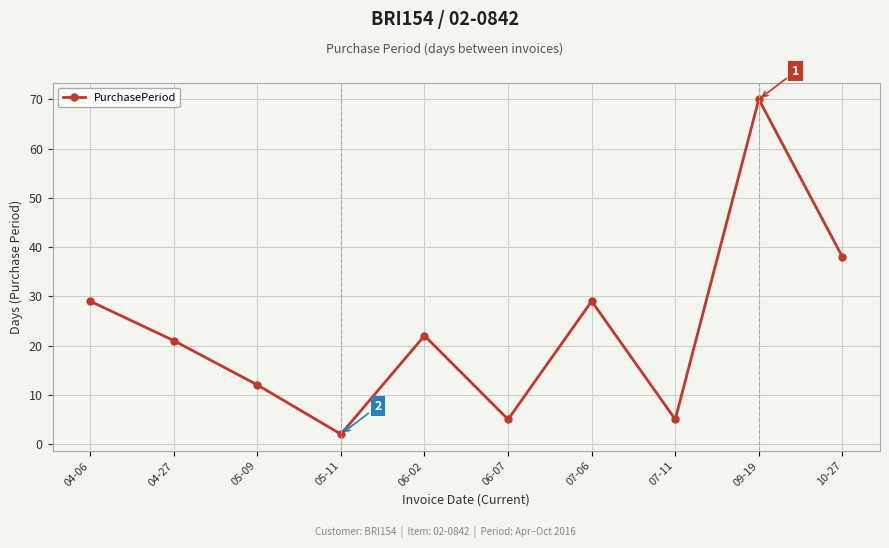

Is this an area chart (filled region under the line)?

No